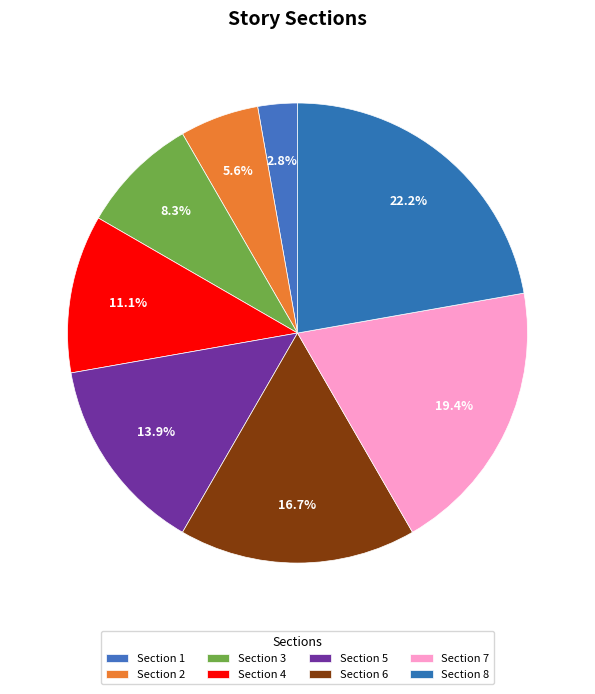

How many segments does this pie chart have?

8